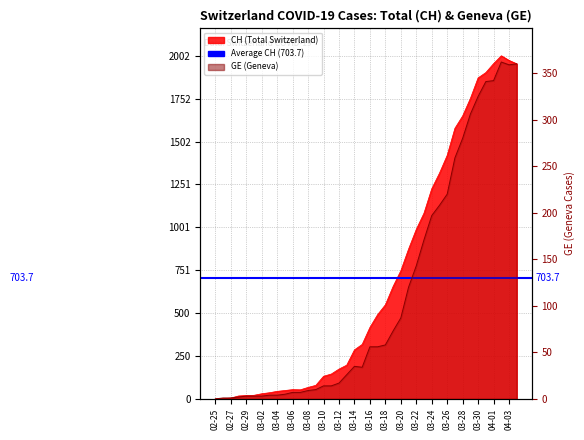

In GE, how many points are lower than both neighbors (excluding endpoints)?

2